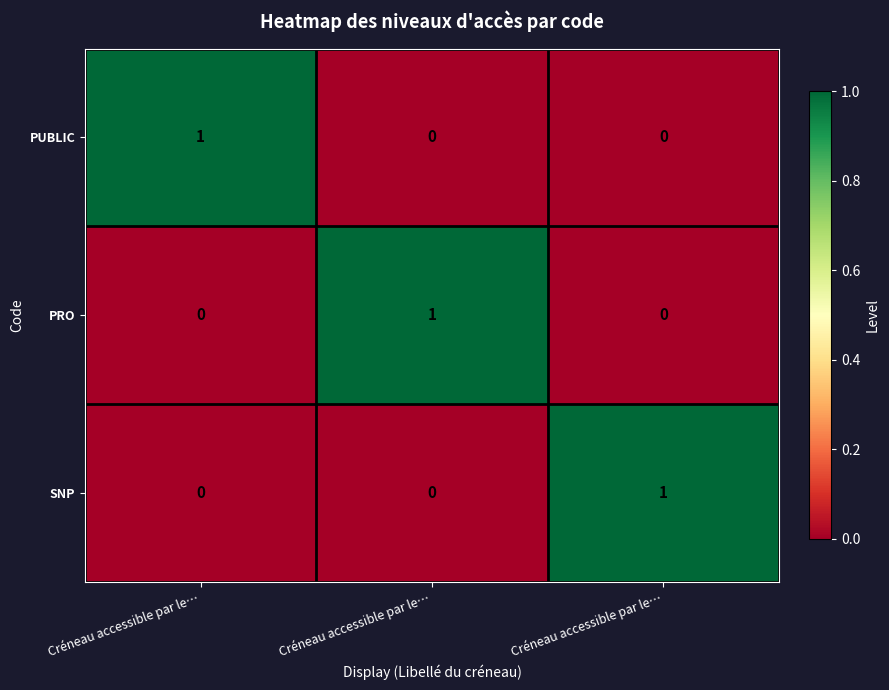

Reading right to left, transcribe all the data shown in this chart.

PUBLIC: Créneau accessible par le…=0	Créneau accessible par le…=0	Créneau accessible par le…=1
PRO: Créneau accessible par le…=0	Créneau accessible par le…=1	Créneau accessible par le…=0
SNP: Créneau accessible par le…=1	Créneau accessible par le…=0	Créneau accessible par le…=0